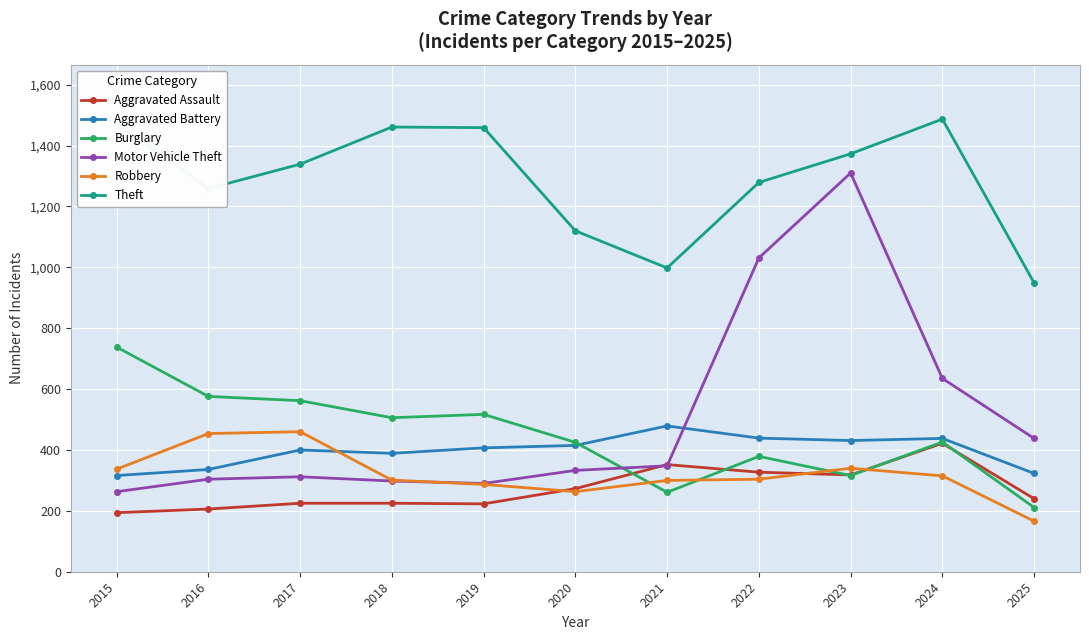

What are all the series names shown in the legend?

Aggravated Assault, Aggravated Battery, Burglary, Motor Vehicle Theft, Robbery, Theft